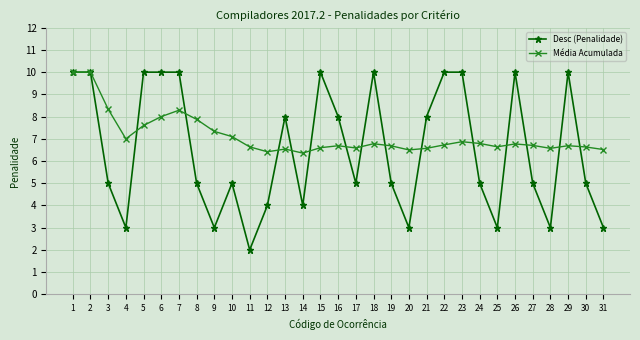

True or false: Desc (Penalidade) has more than 2 points higher than both neighbors.

True